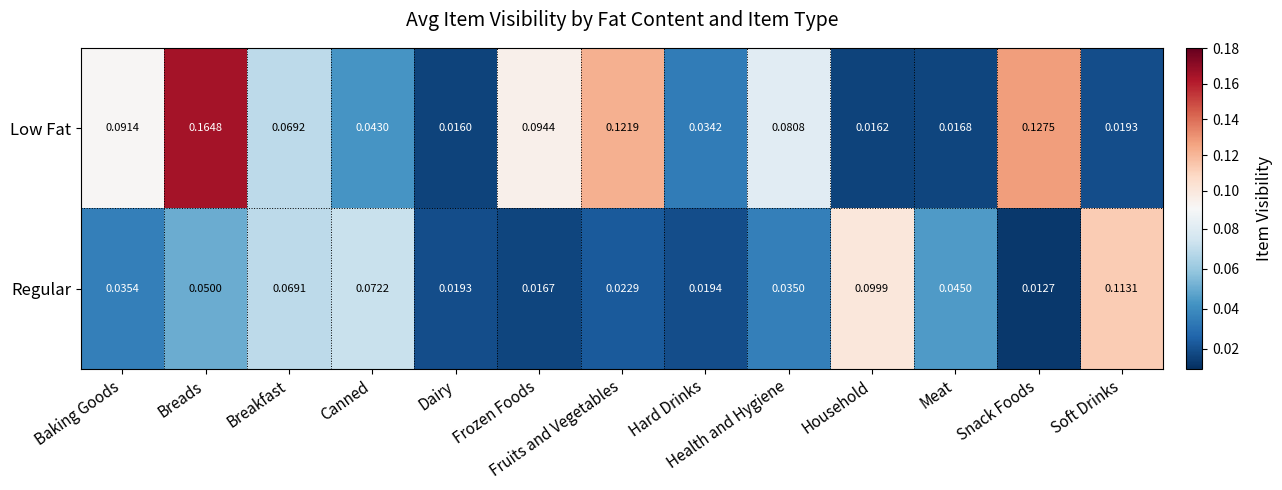

Which series has the largest total across all categories?

Low Fat